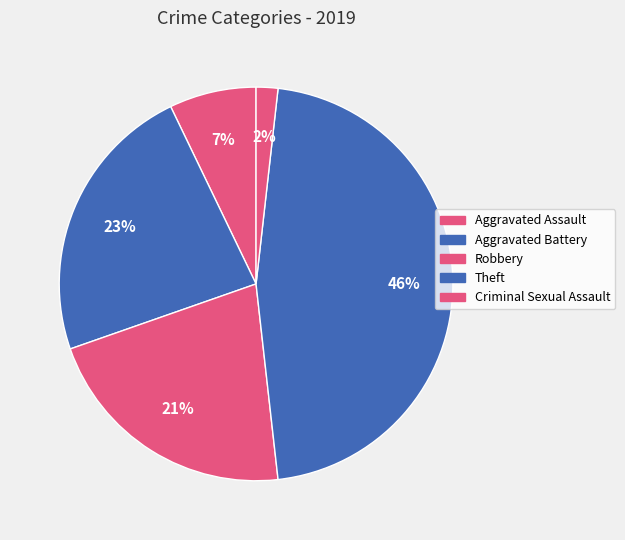

Is Robbery the majority of the pie?

No